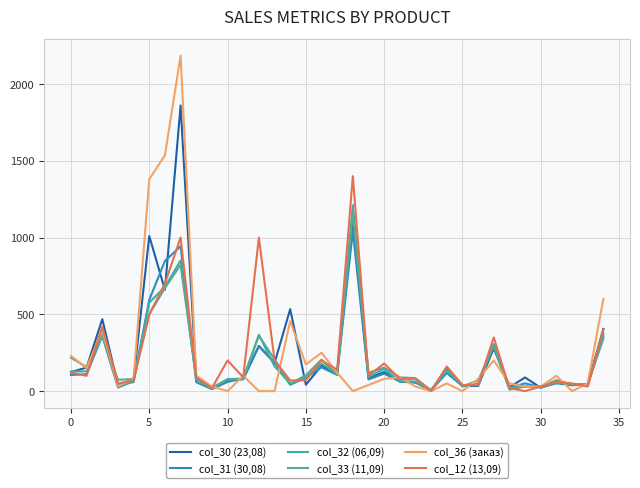

Does the chart display data point markers on the line(s)?

No